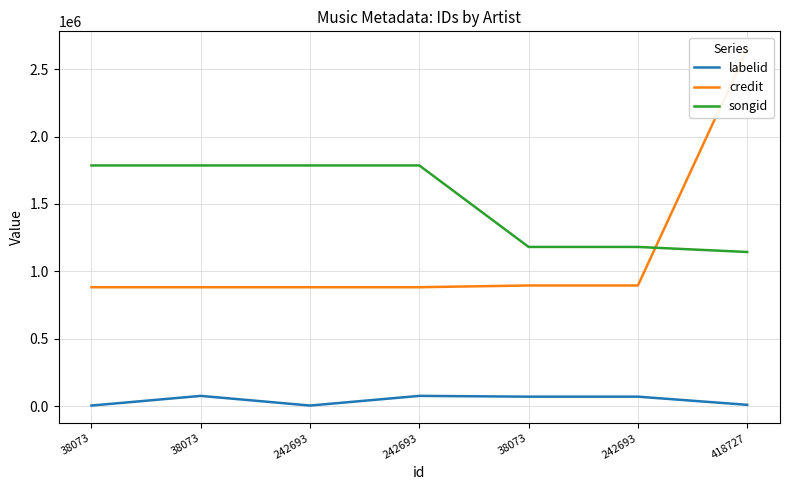

Read the songid value at 242693, to the nearest 100.

1180800